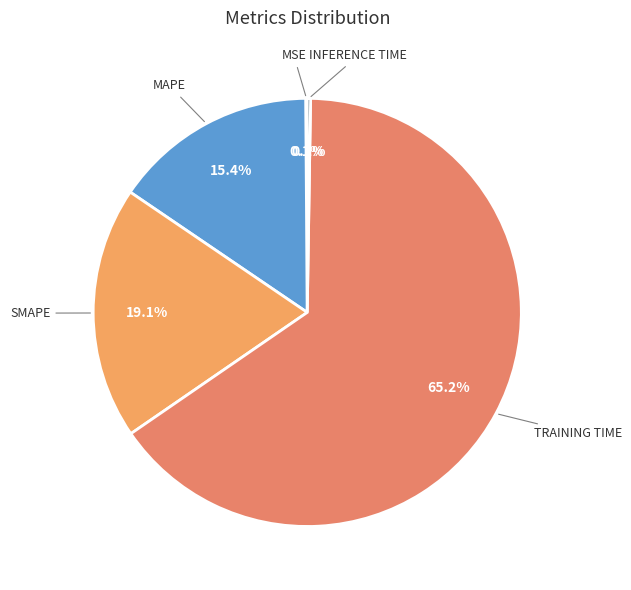

Which slice is the smallest?

MSE